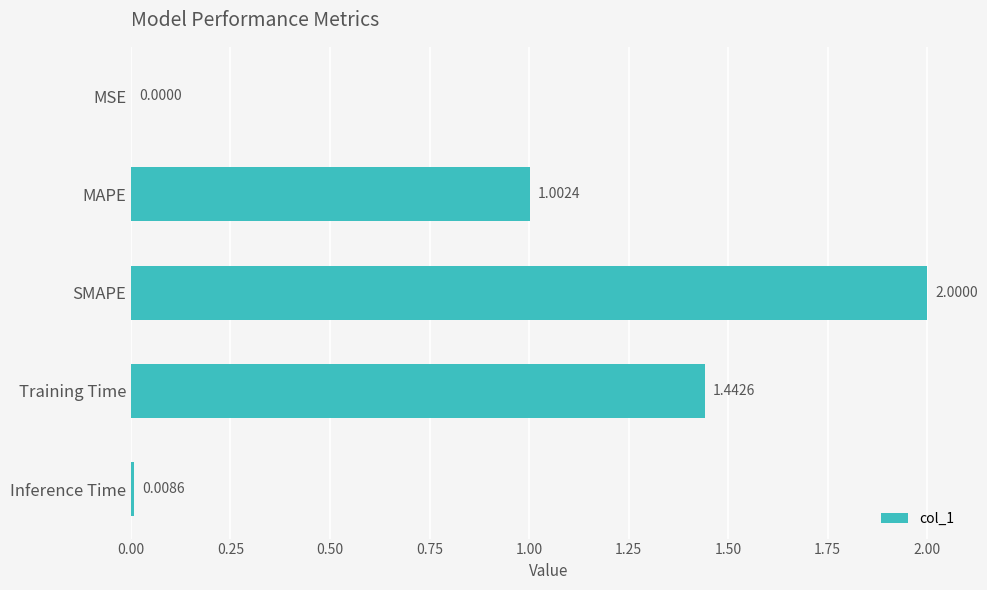

What is the sum of the values at MAPE and Inference Time?

1.0